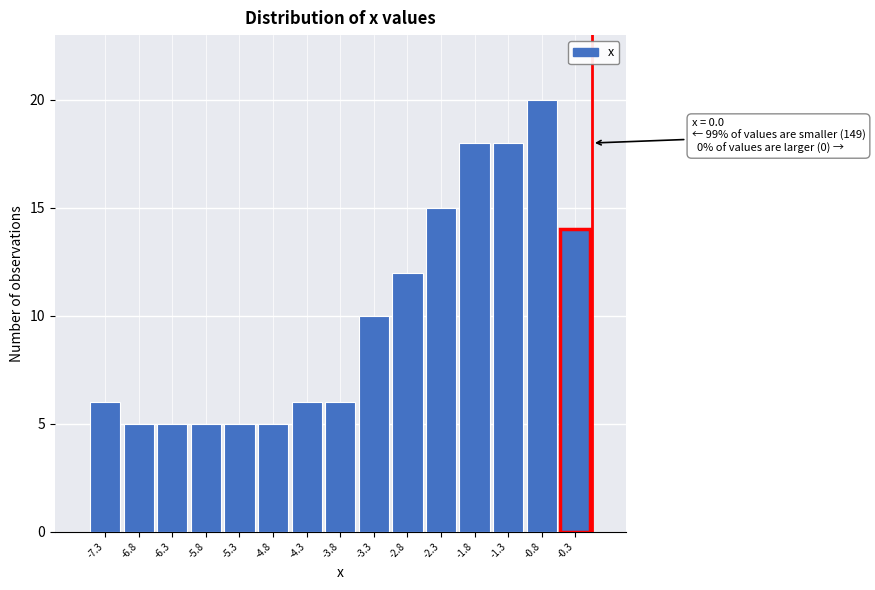

Which range on the x-axis has the tallest bar?

-1.0 to -0.5